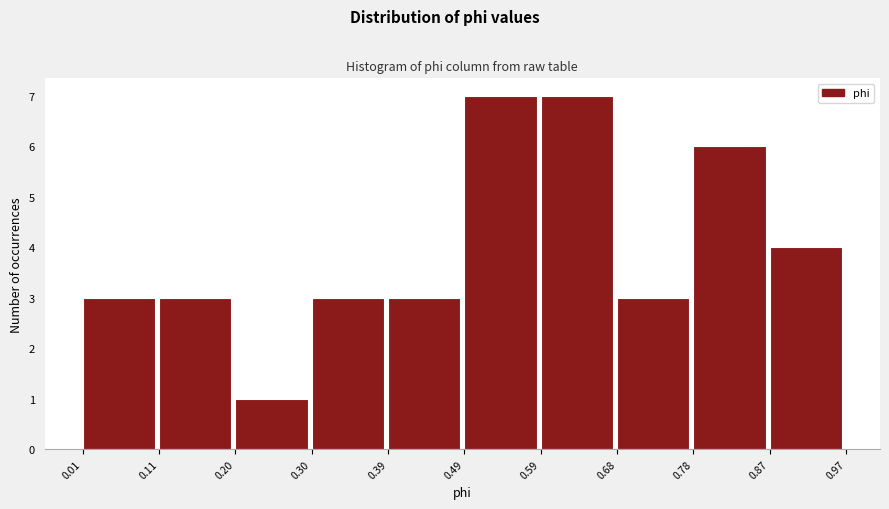

How tall is the bar that spans 0.68 to 0.78 on the x-axis? The values are not printed on the chart, so give them approximately, as read against the axis.

3